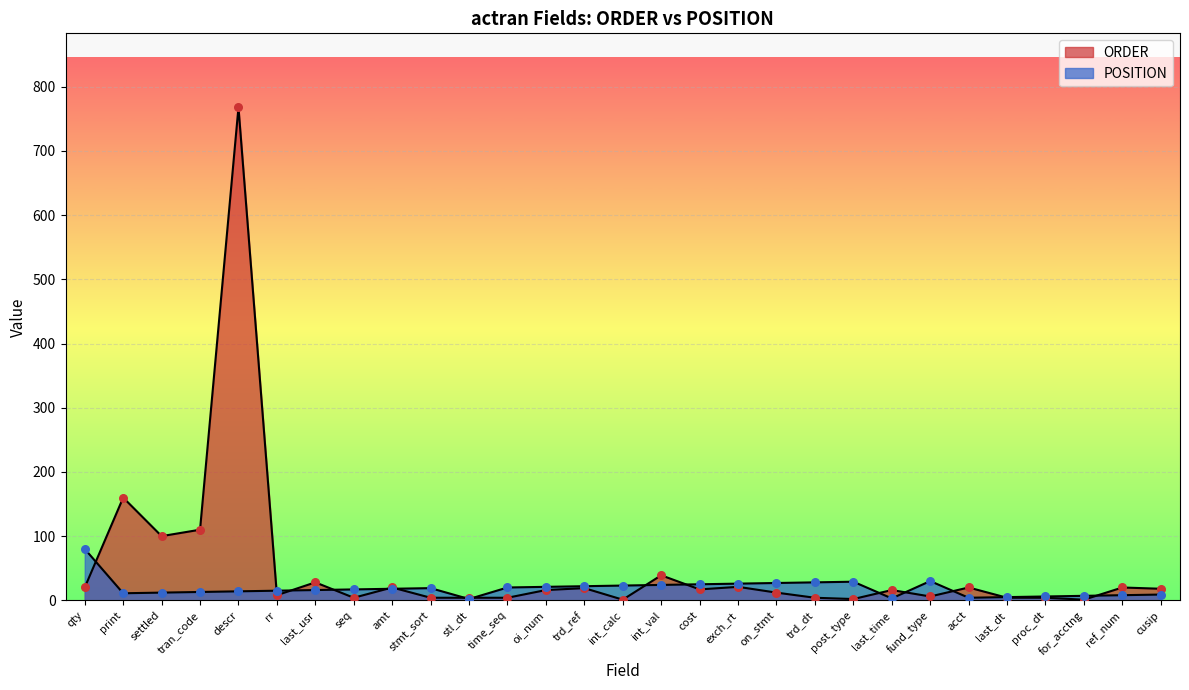

What are all the series names shown in the legend?

ORDER, POSITION